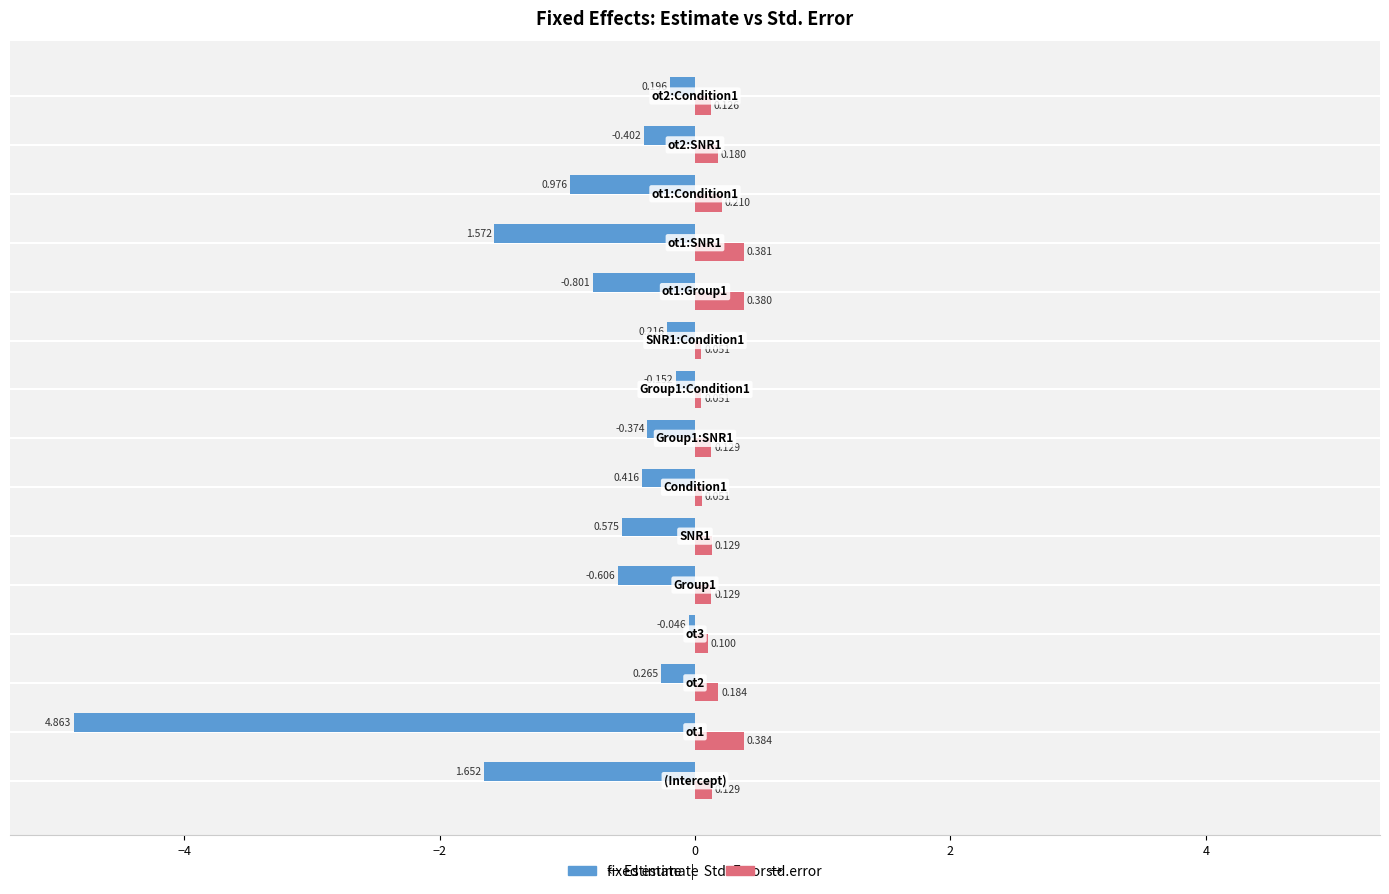

Rank the series by their maximum value, from highest to lowest.

std.error, fixed estimate